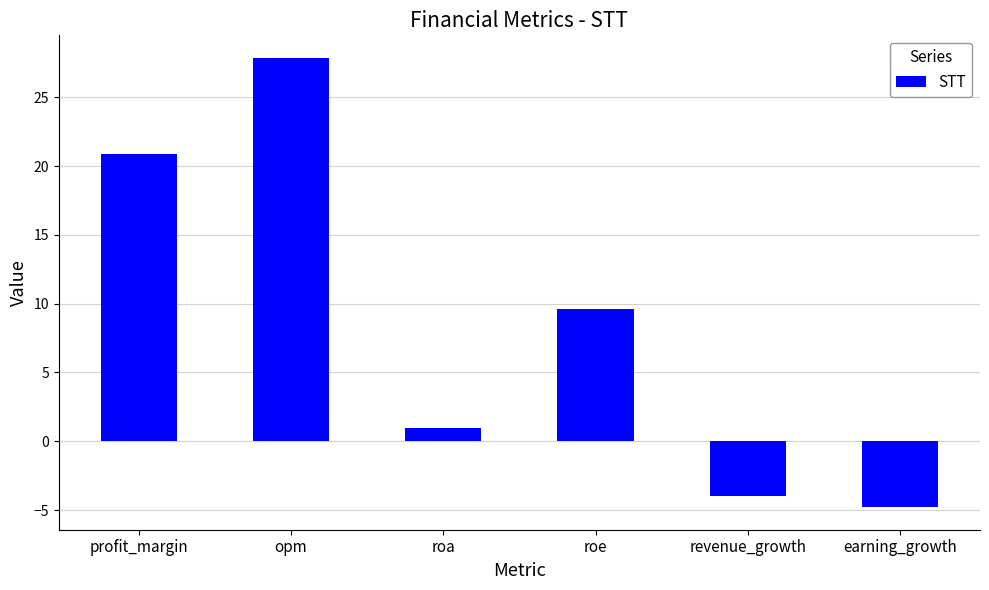

Rank the categories by value from highest to lowest.

opm, profit_margin, roe, roa, revenue_growth, earning_growth